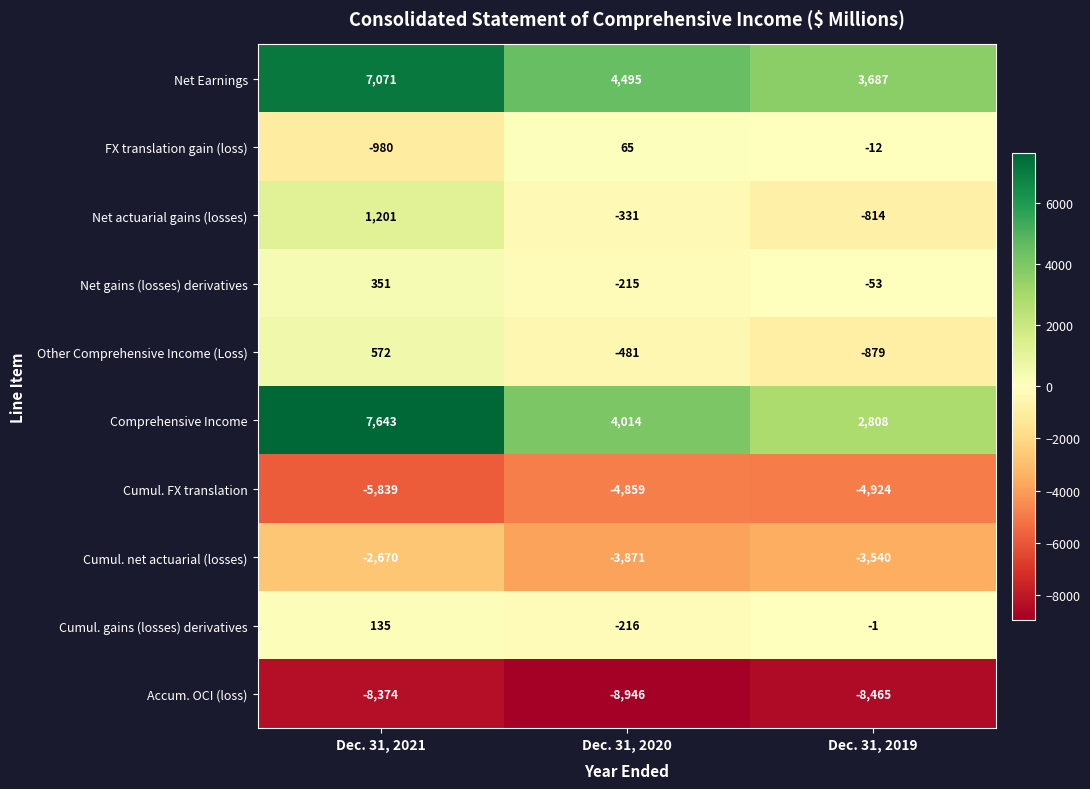

What is the sum of all Net Earnings values?

15253